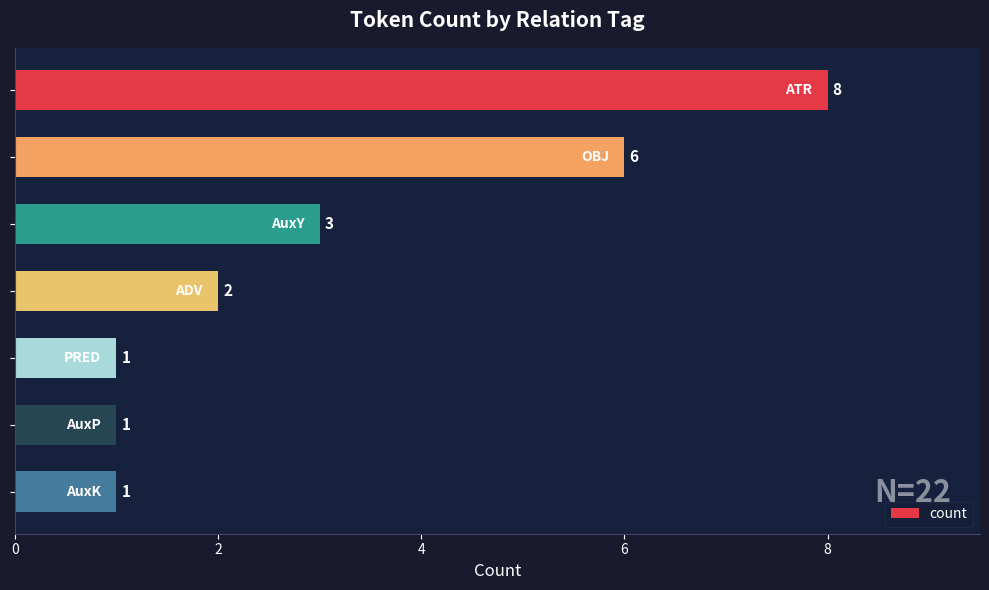

Reading bottom to top, what are all the values shown in this chart?

1	1	1	2	3	6	8